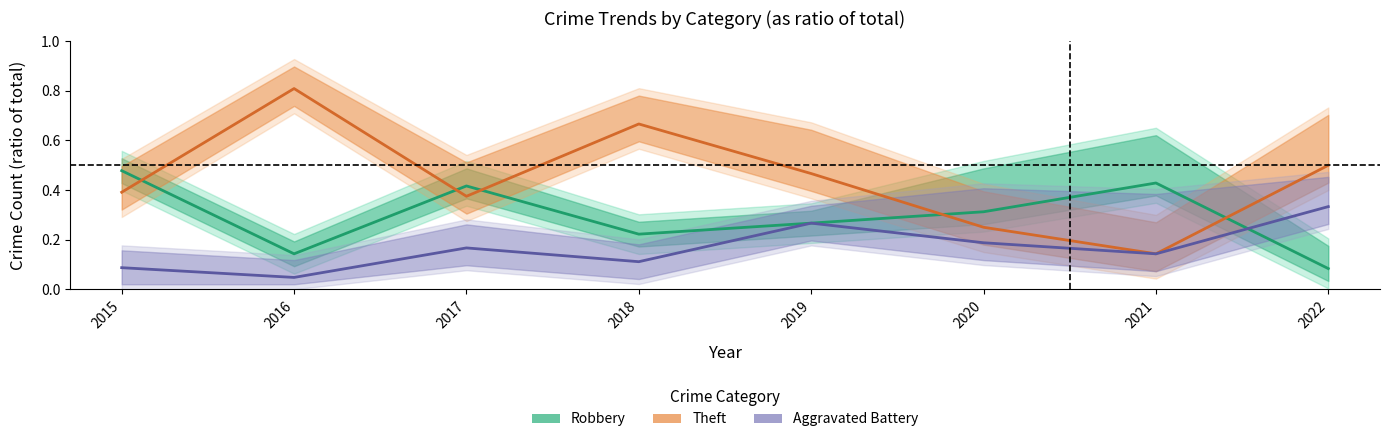

Reading left to right, list all the values displayed in this chart.

Robbery: 2015=0.5	2016=0.1	2017=0.4	2018=0.2	2019=0.3	2020=0.3	2021=0.4	2022=0.1
Theft: 2015=0.4	2016=0.8	2017=0.4	2018=0.7	2019=0.5	2020=0.2	2021=0.1	2022=0.5
Agg. Battery: 2015=0.1	2016=0.0	2017=0.2	2018=0.1	2019=0.3	2020=0.2	2021=0.1	2022=0.3